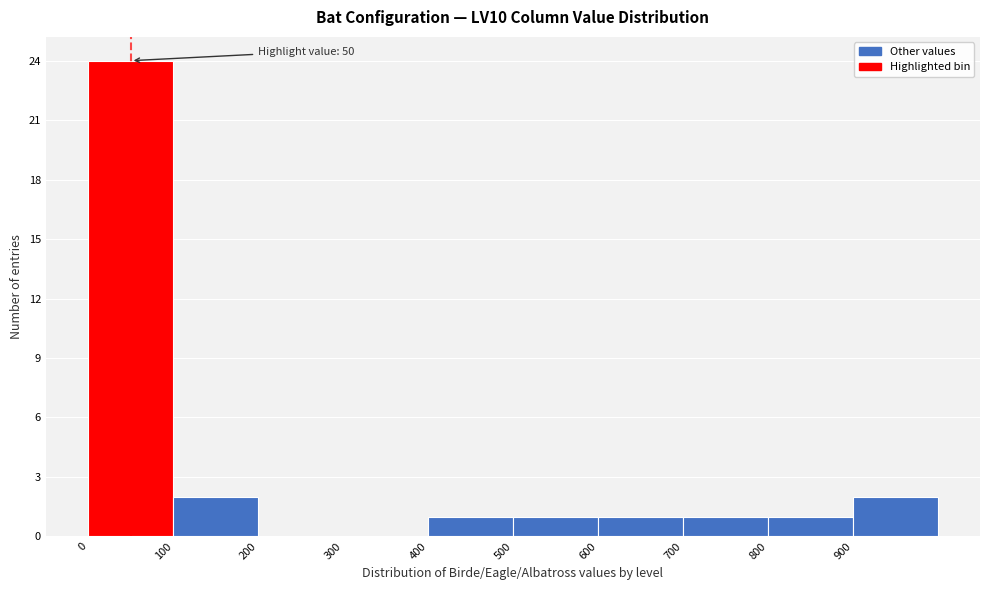

Over which range of the x-axis is the bar tallest?

0 to 100